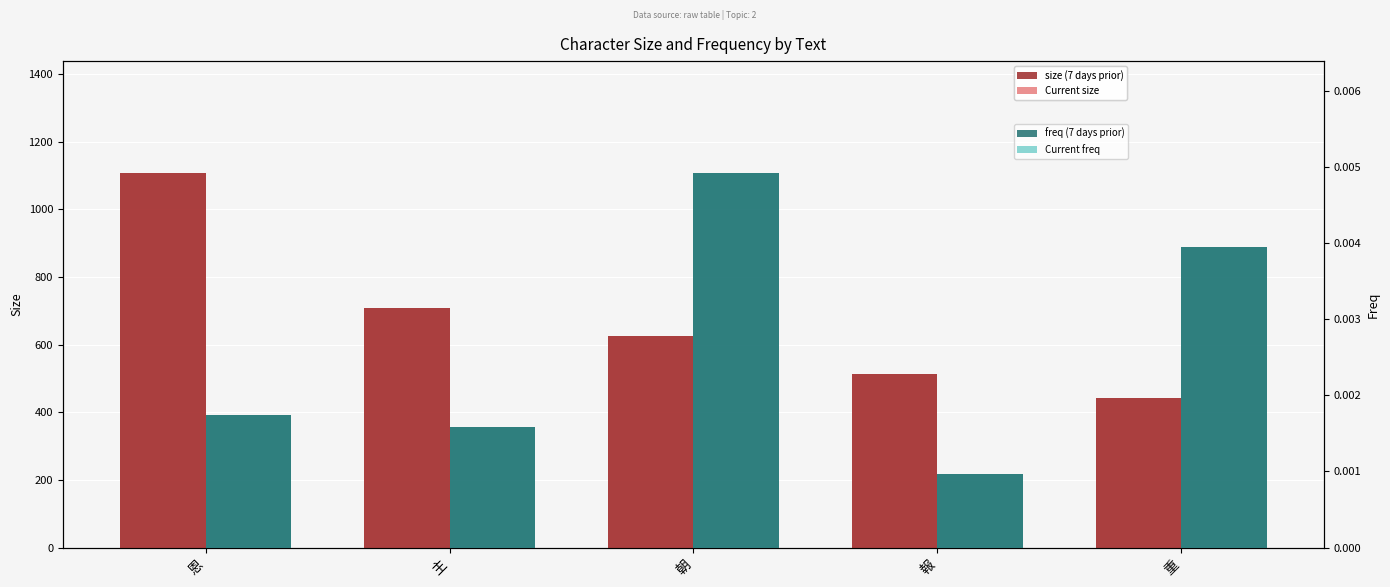

Rank the series by their maximum value, from lowest to highest.

freq (7 days prior), Current freq, size (7 days prior), Current size